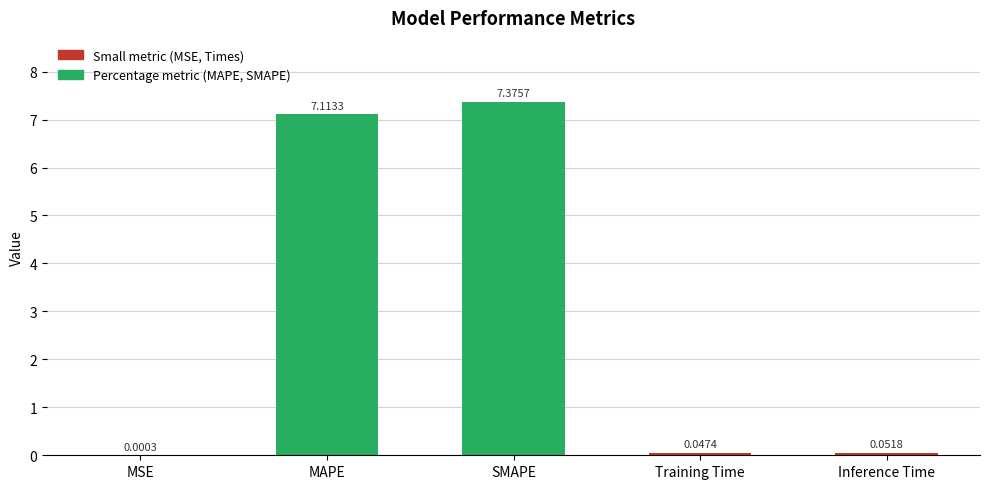

What is the change in value from MSE to SMAPE?

+7.4